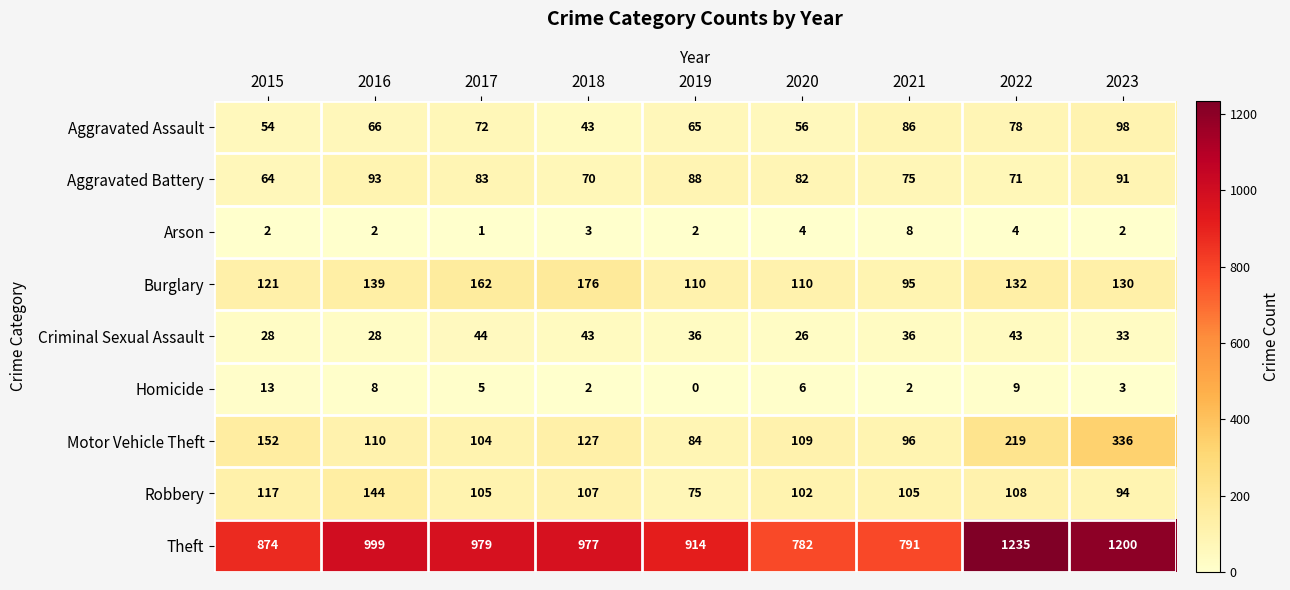

What is the difference between the second highest and minimum values in the Burglary series?

67